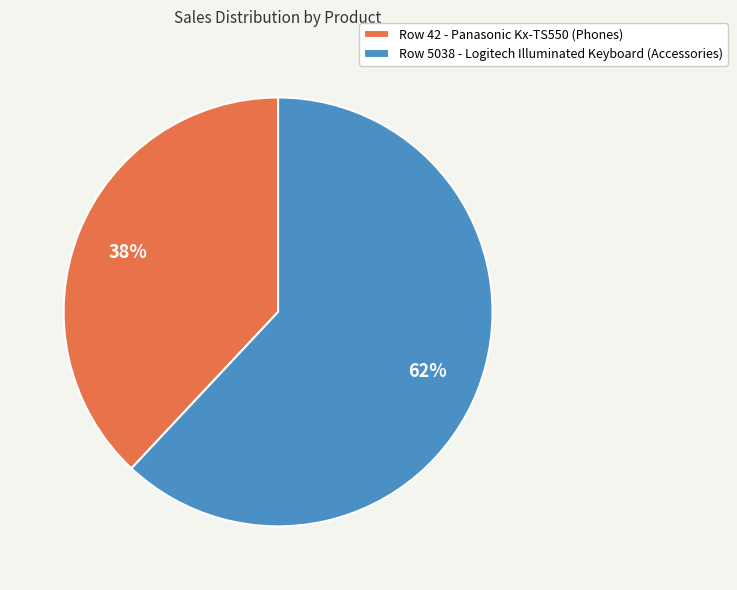

To the nearest percent, what is the difference between the largest and smallest slice percentages?

24%